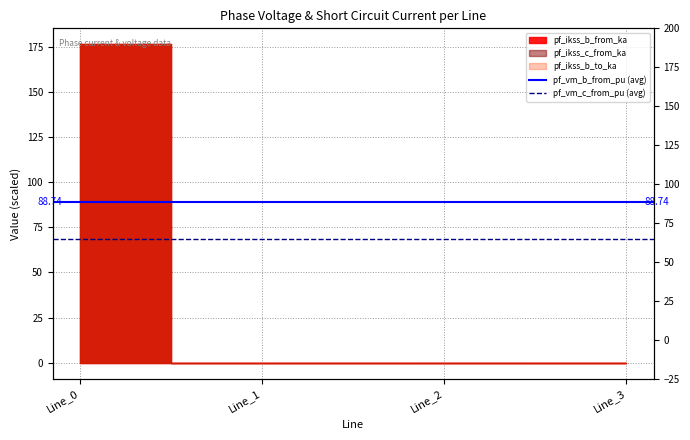

How many lines are shown in the chart?

2